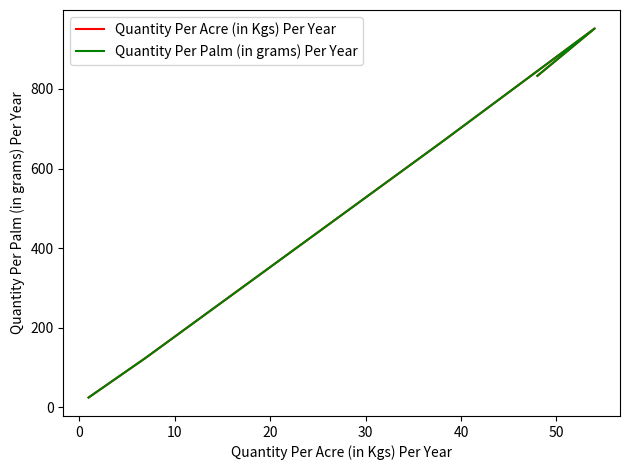

At 10, list the series in order from smallest to largest.

Quantity Per Acre (in Kgs) Per Year, Quantity Per Palm (in grams) Per Year